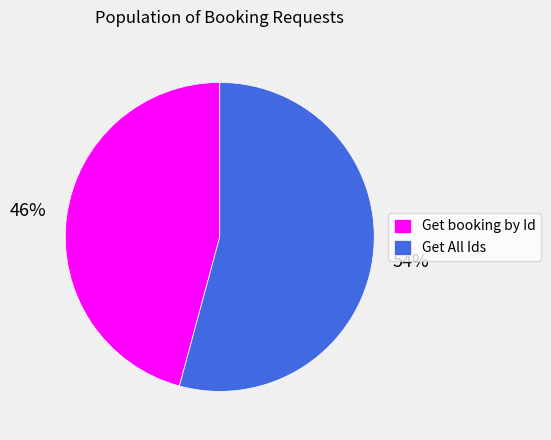

Rank the categories by value from lowest to highest.

Get booking by Id, Get All Ids